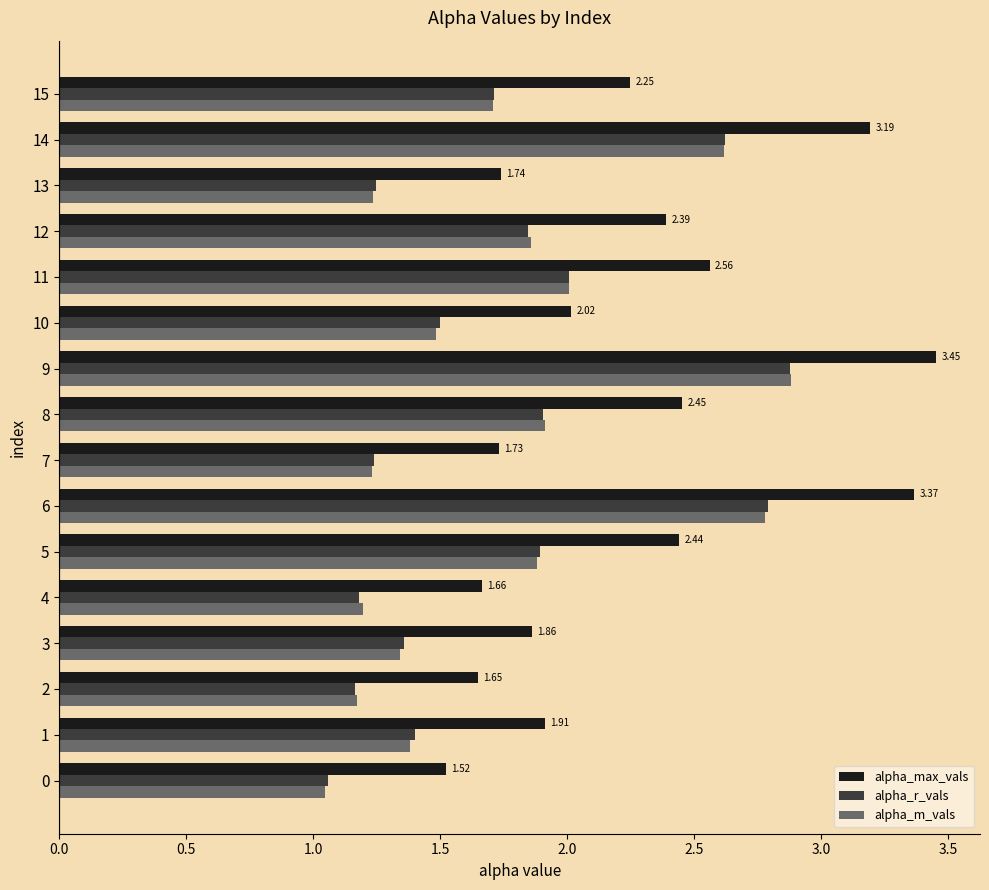

What is the average value of the alpha_max_vals series?

2.3